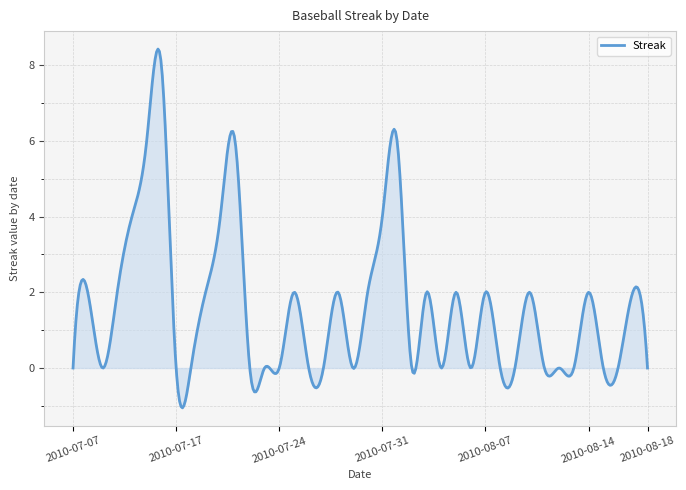

What is the difference between the maximum and minimum values?

9.5